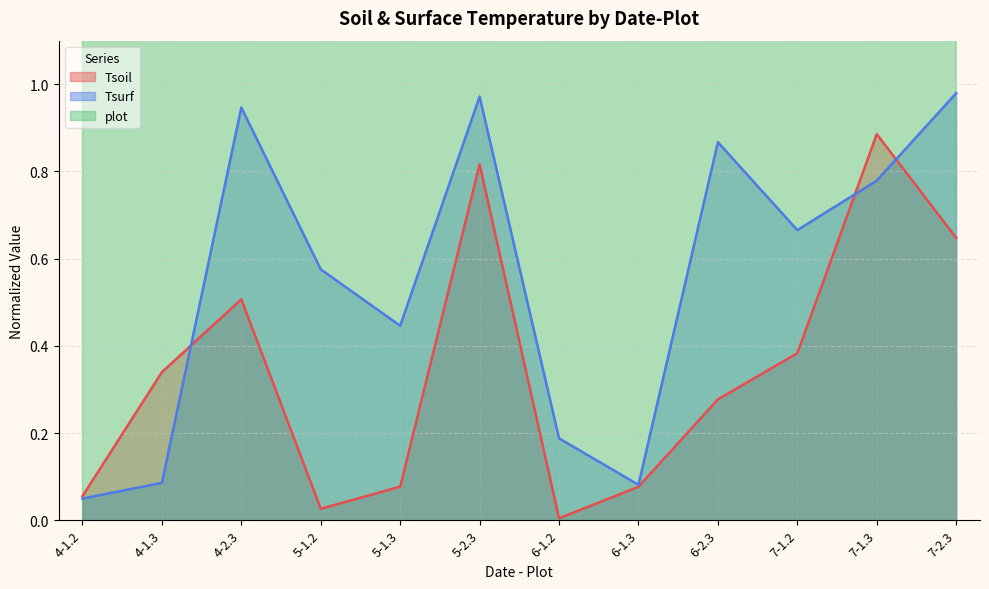

The Tsoil series shows 0.3 at 4-1.3. True or false?

True